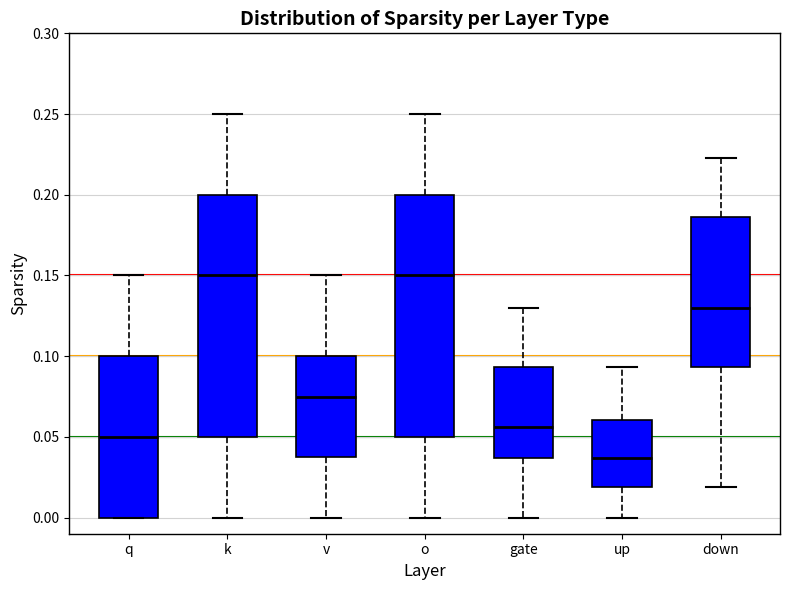

Reading left to right, read every box against the y-axis: the position of its median line, the range the box covers, and the ends of its whiskers. The values are not printed on the chart, so give them approximately, as read against the axis.

q: median 0.050, box 0.000 to 0.100, whiskers 0.000 to 0.150
k: median 0.150, box 0.050 to 0.200, whiskers 0.000 to 0.250
v: median 0.075, box 0.040 to 0.100, whiskers 0.000 to 0.150
o: median 0.150, box 0.050 to 0.200, whiskers 0.000 to 0.250
gate: median 0.055, box 0.035 to 0.095, whiskers 0.000 to 0.130
up: median 0.035, box 0.020 to 0.060, whiskers 0.000 to 0.095
down: median 0.130, box 0.095 to 0.185, whiskers 0.020 to 0.225